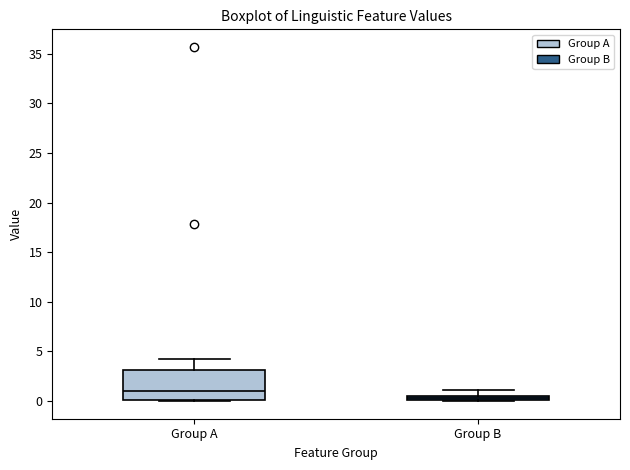

Which box is the tallest, from its lower edge to its upper edge?

Group A